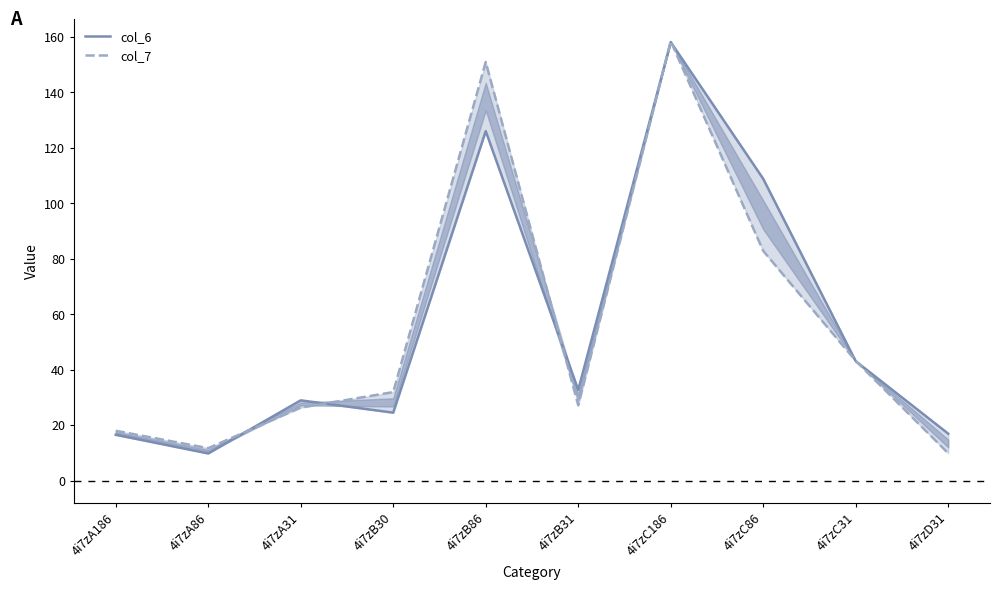

Reading right to left, transcribe all the data shown in this chart.

col_6: 16.9	43.0	108.8	158.0	32.7	125.9	24.5	28.9	9.8	16.5
col_7: 9.8	43.1	82.8	158.4	27.1	150.8	31.9	26.3	11.7	17.9